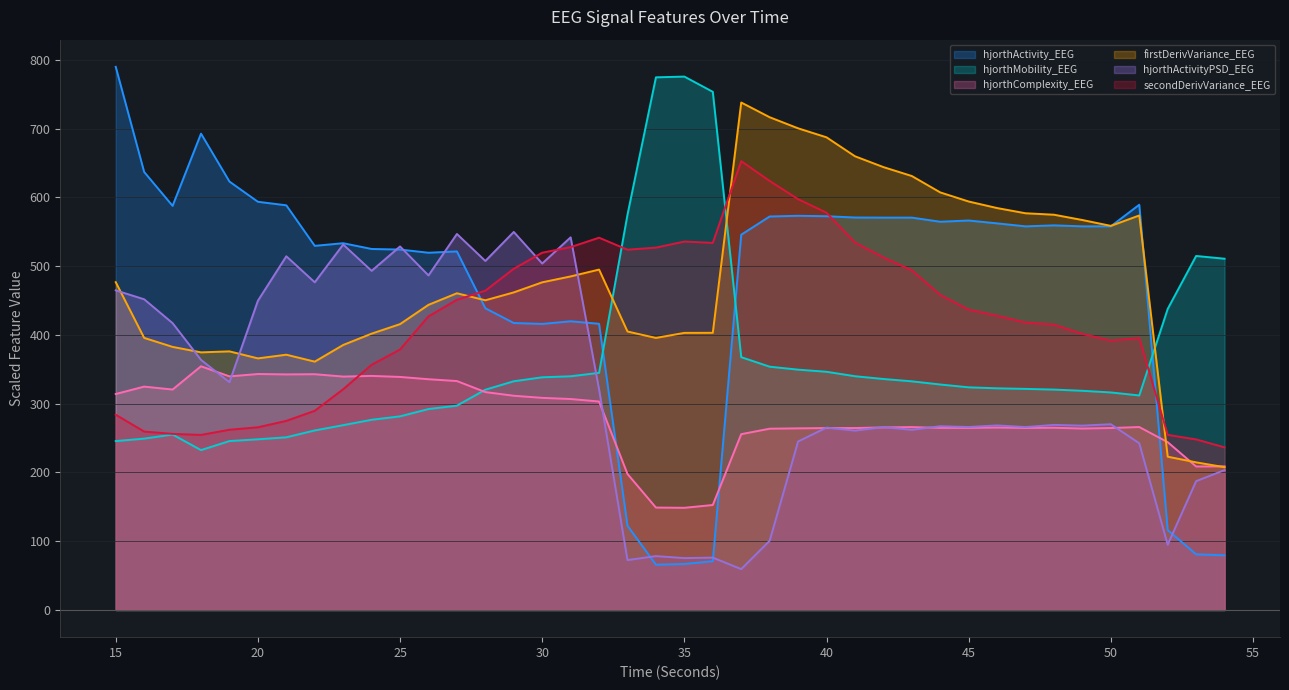

What is the sum of the hjorthActivity_EEG values at 23 and 21?

1122.0